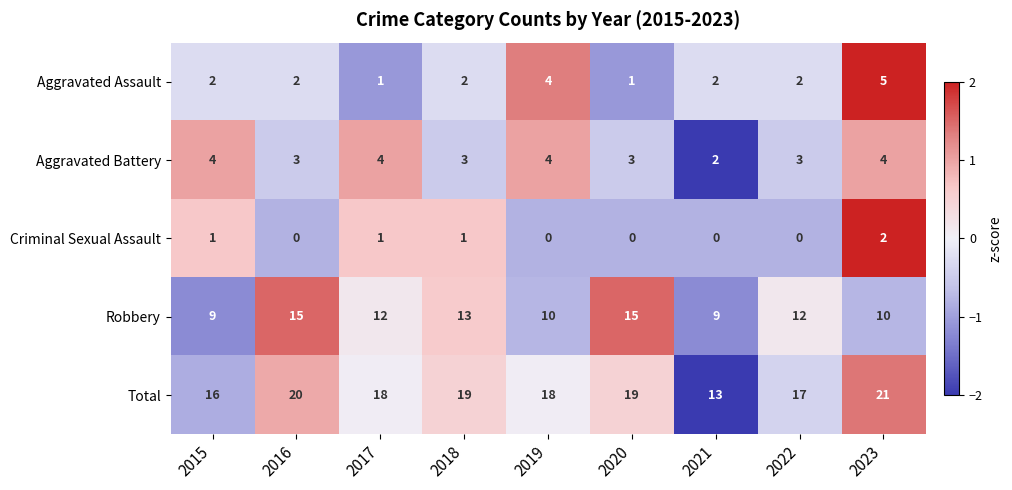

Rank the series by their maximum value, from lowest to highest.

Criminal Sexual Assault, Aggravated Battery, Aggravated Assault, Robbery, Total